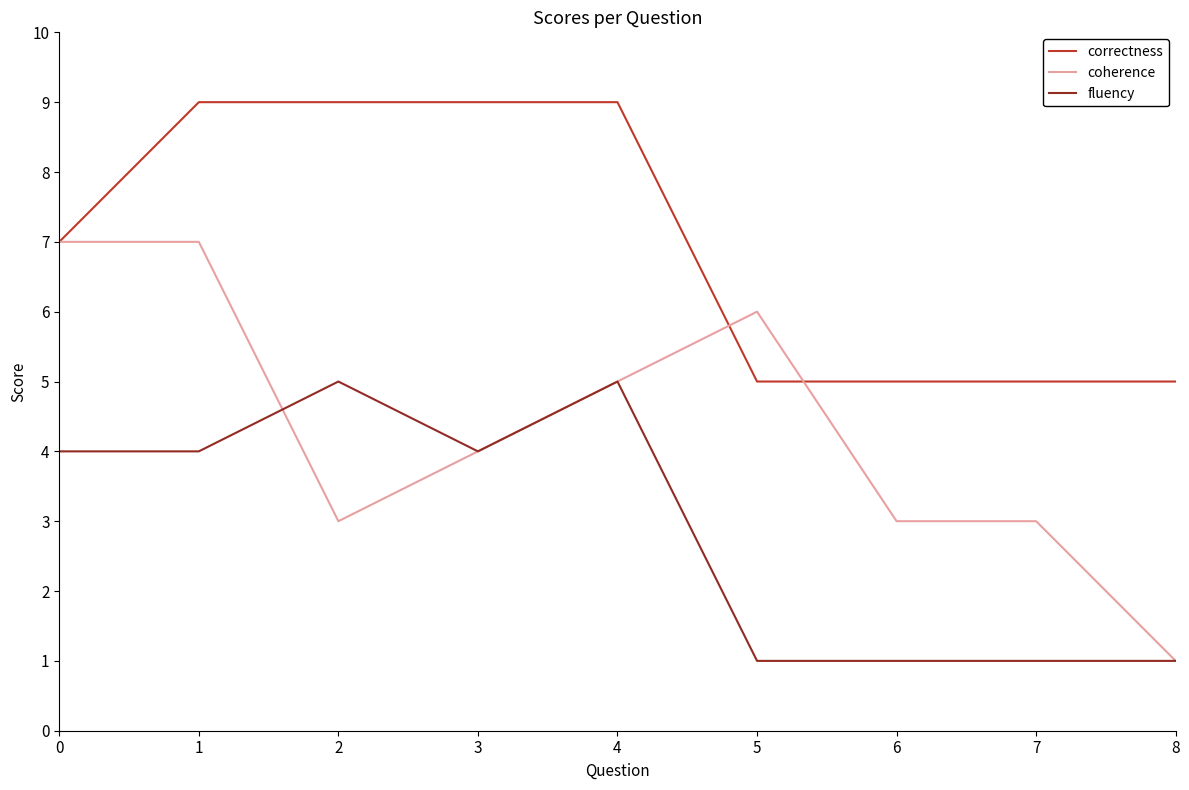

Is it true that fluency equals 1 at 6?

True